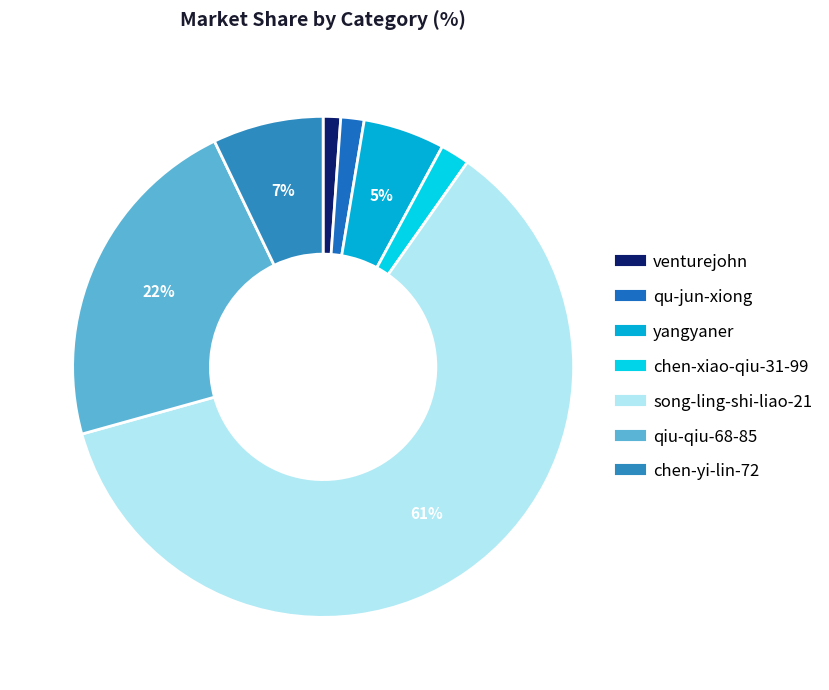

To the nearest percent, what percentage of the pie is chen-yi-lin-72?

7%